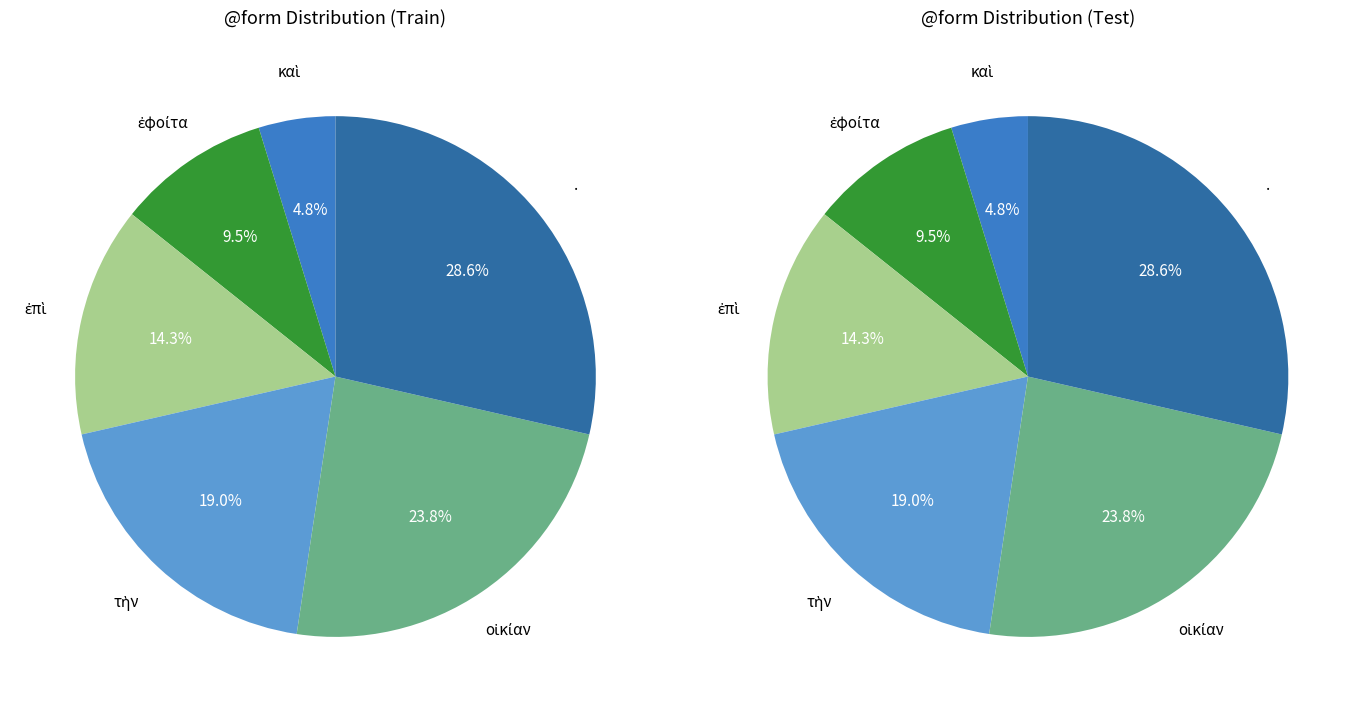

What percentage is the ἐφοίτα slice, to the nearest percent?

10%